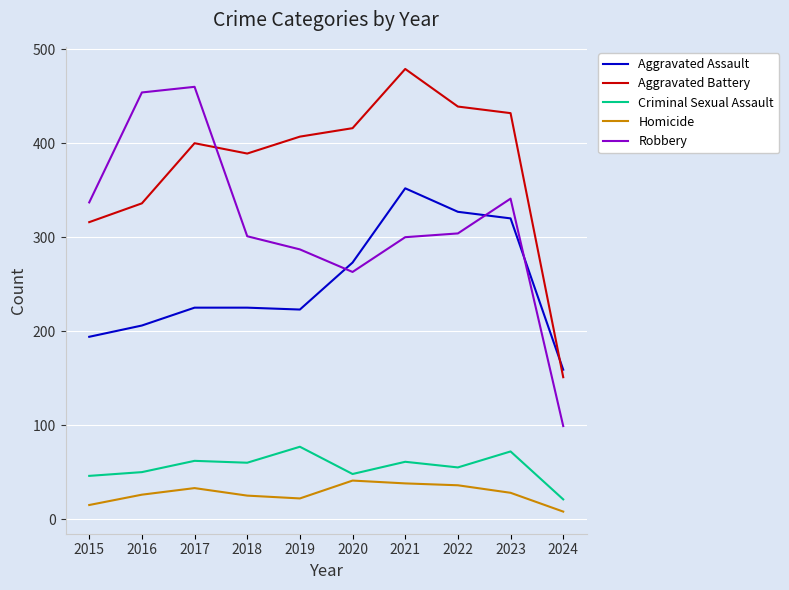

Which series has the largest range (max minus min)?

Robbery